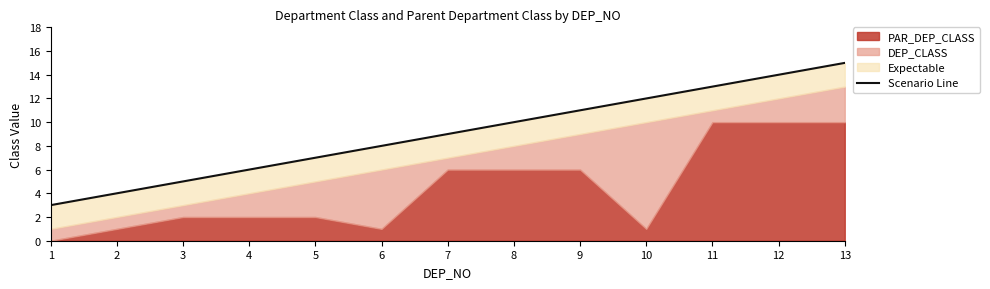

At which label does the data first exceed 9?

8